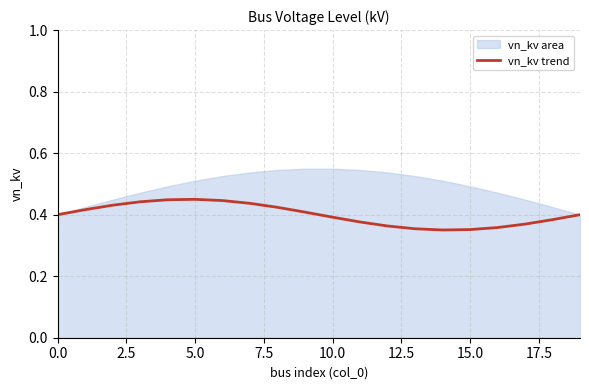

True or false: the data has more than 2 interior local peaks.

False